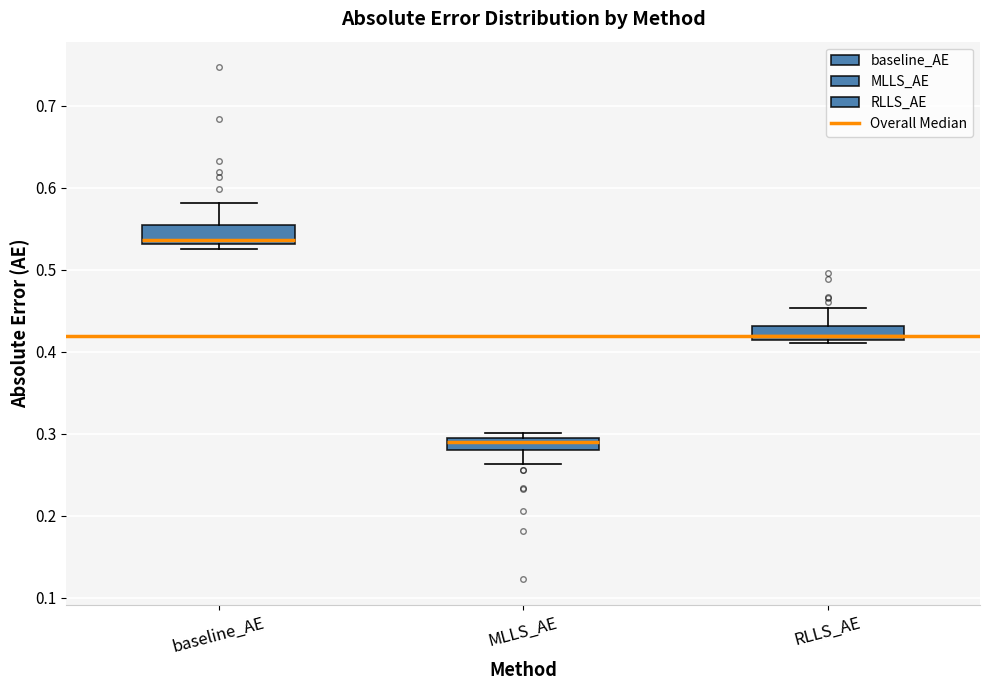

Where is the lower edge of the box for RLLS_AE on the y-axis? The values are not printed on the chart, so give them approximately, as read against the axis.

0.41